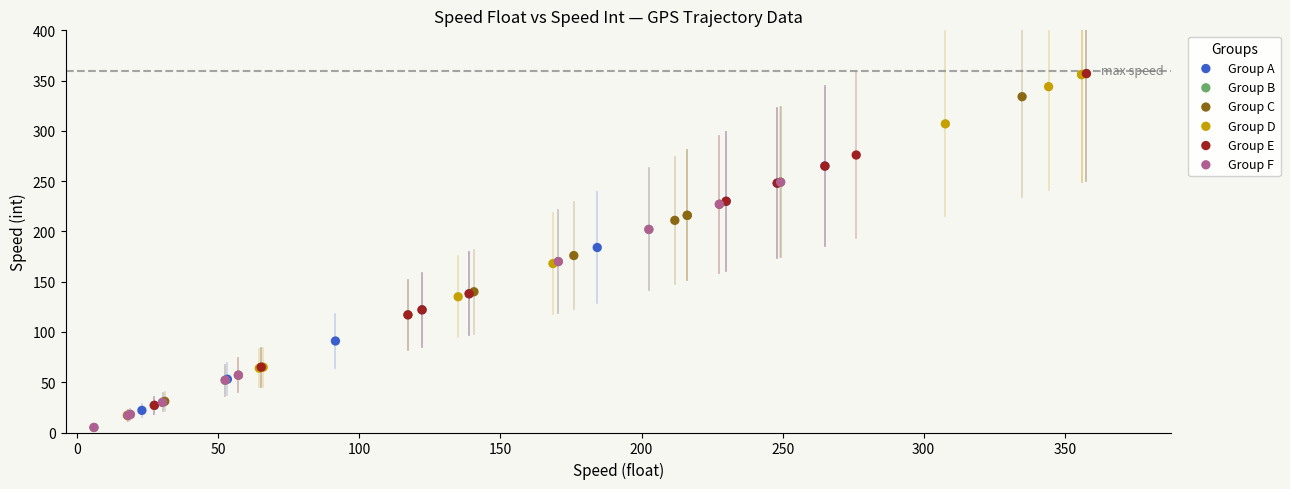

What are all the series names shown in the legend?

Group A, Group B, Group C, Group D, Group E, Group F